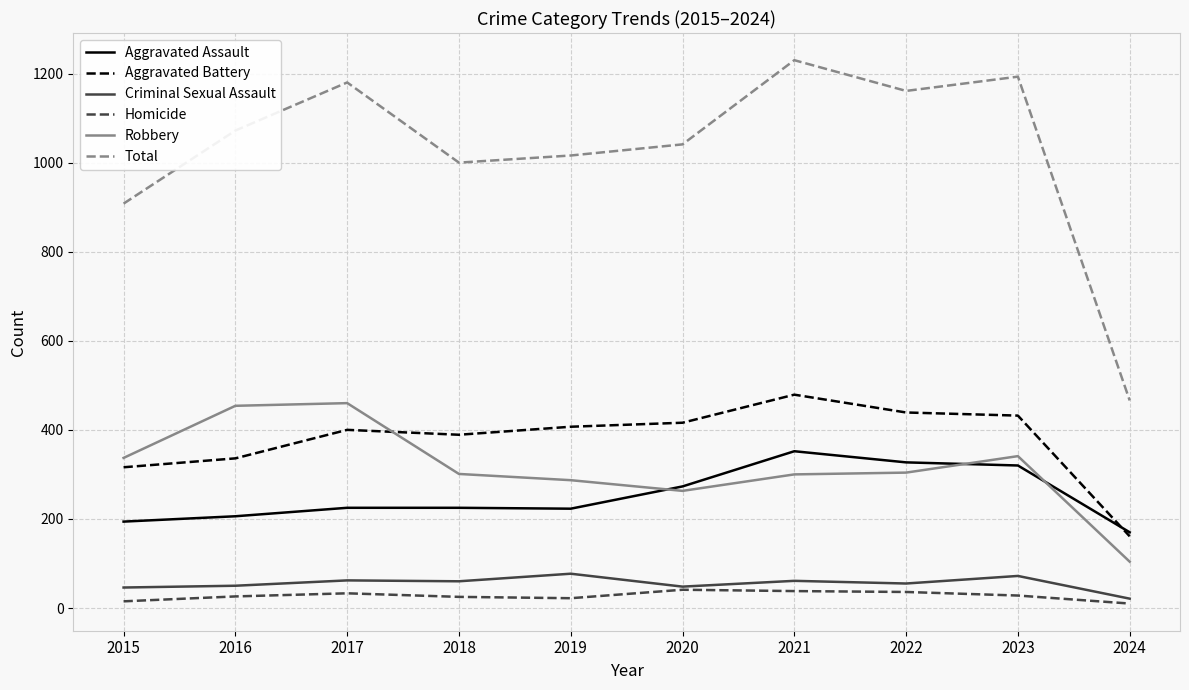

What is the sum of the Total values at 2020 and 2017?

2221